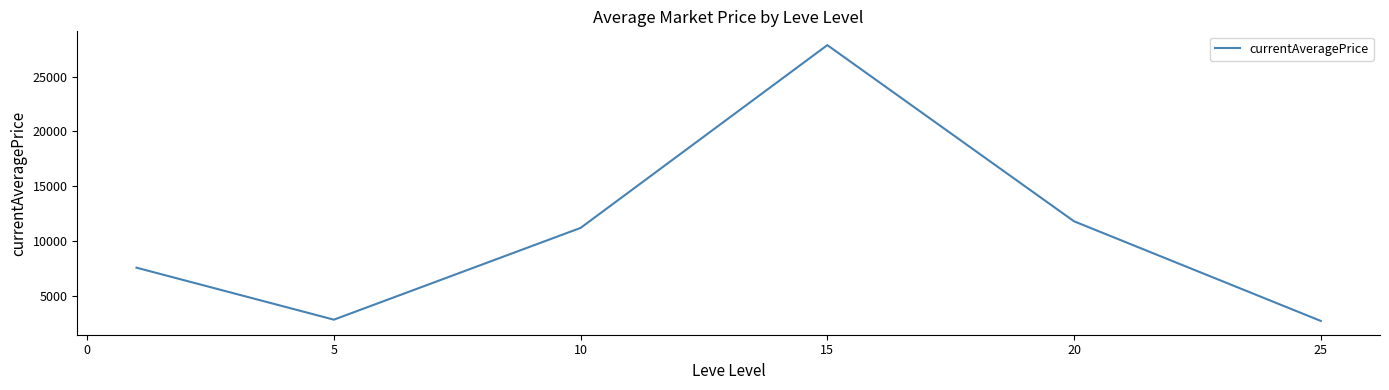

What is the average value?

10669.3